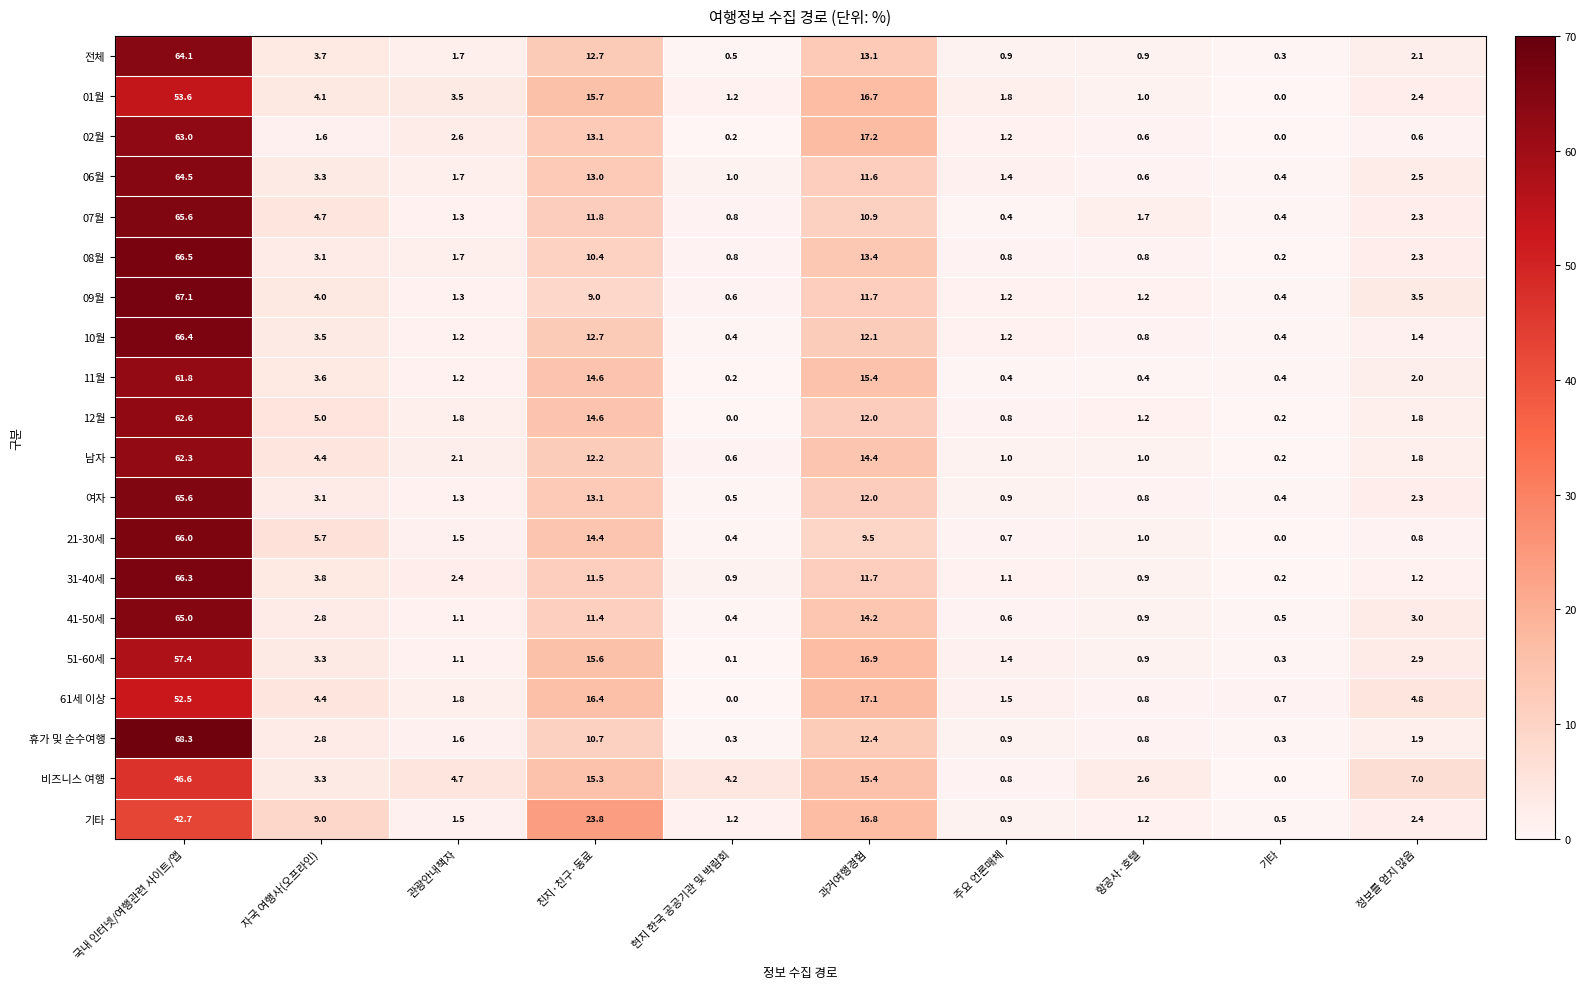

Read the 휴가 및 순수여행 value at 관광안내책자.

1.6